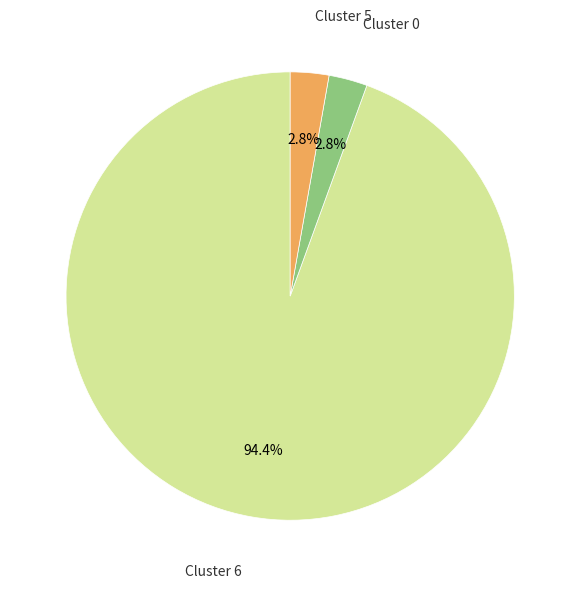

Is there a majority slice in this chart?

Yes